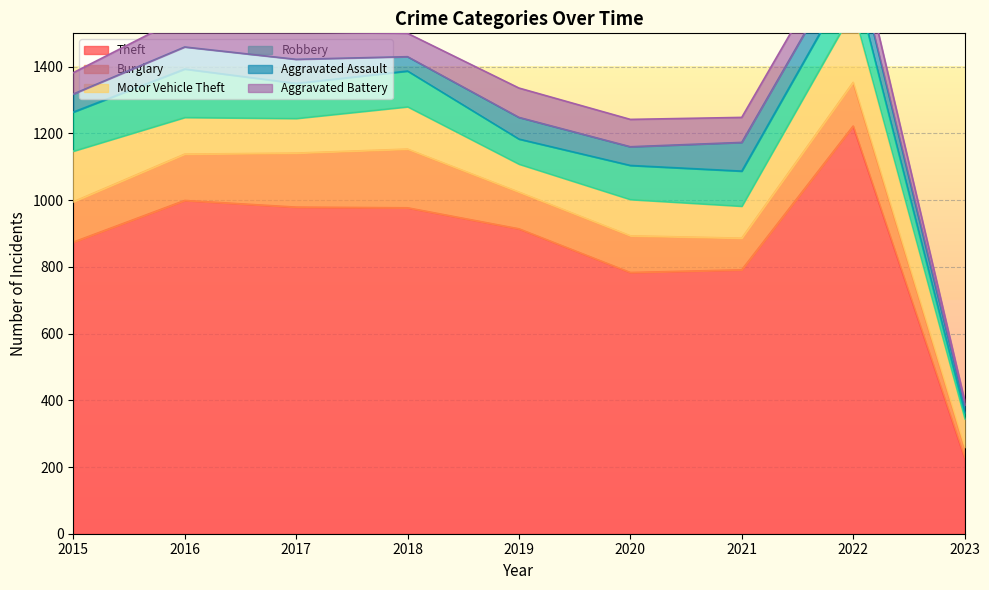

At which category does Burglary reach its first local peak?

2018